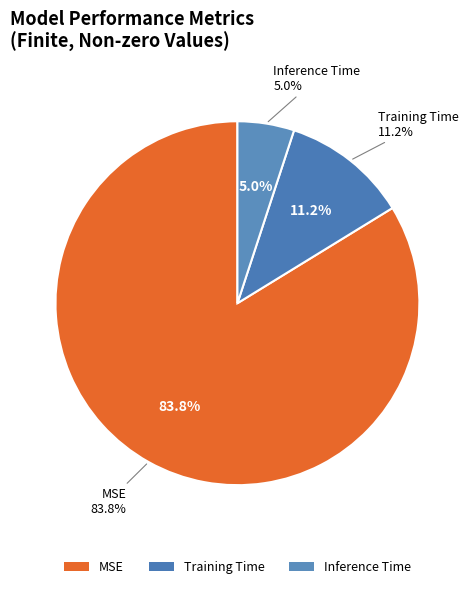

Is it true that Inference Time is 20% of the pie?

False